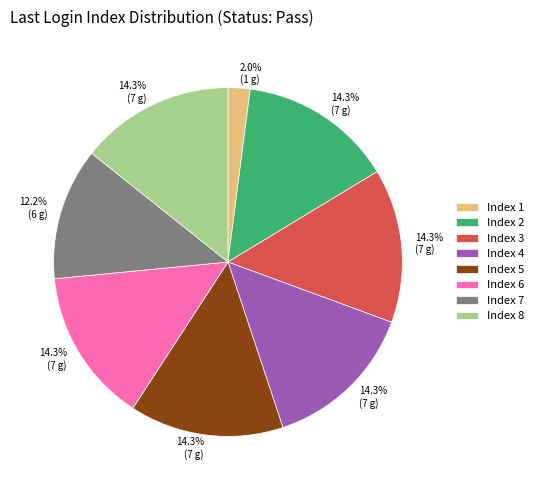

To the nearest percent, what percentage of the pie is Index 4?

14%